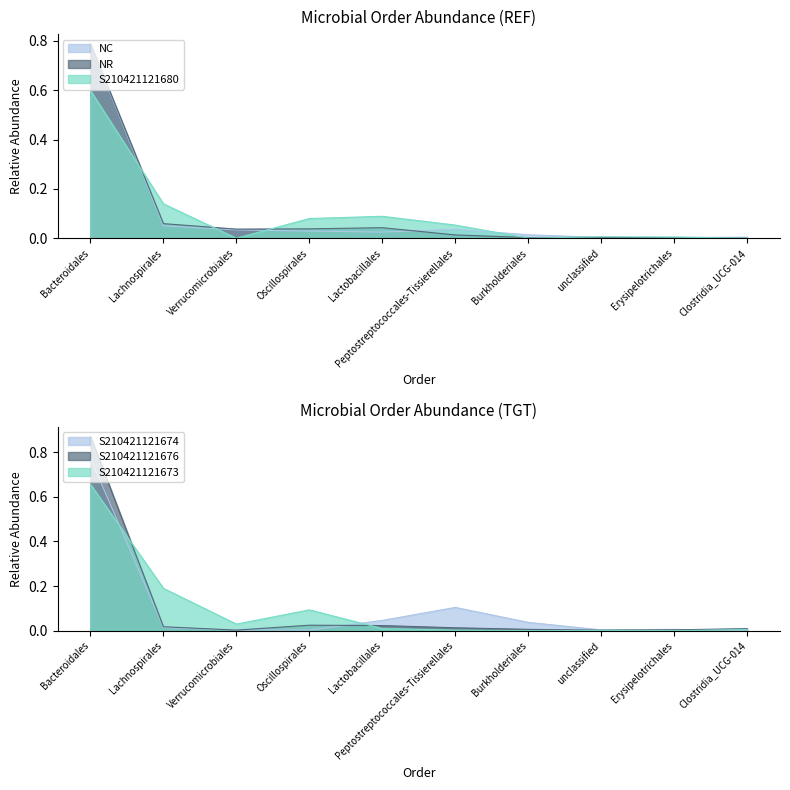

How many interior local peaks does the NC series have?

1